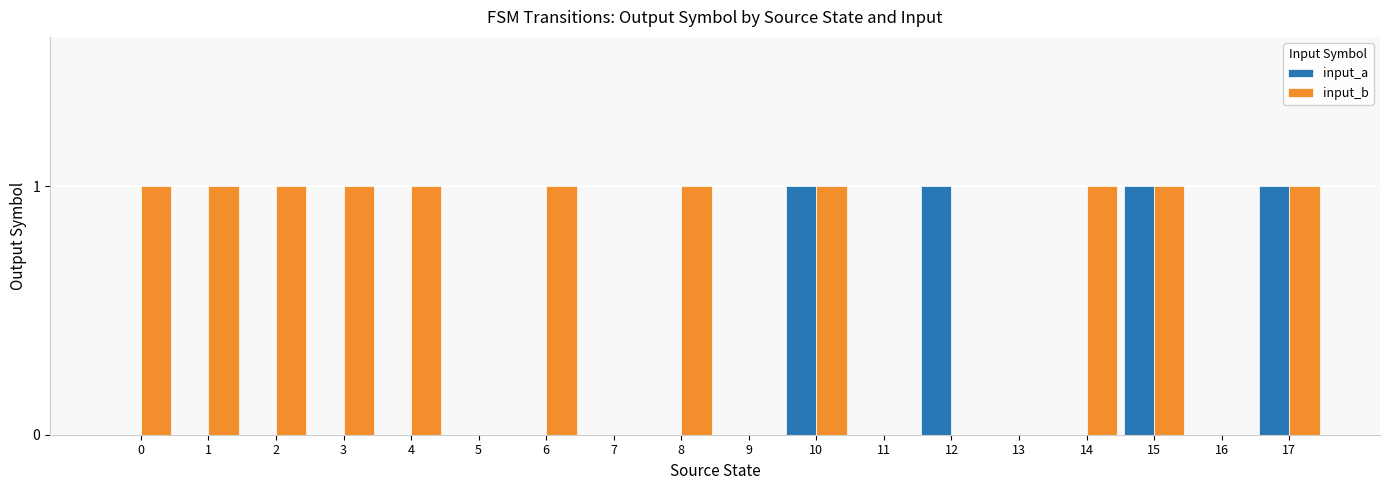

Reading right to left, what are all the values shown in this chart?

input_a: 1	0	1	0	0	1	0	1	0	0	0	0	0	0	0	0	0	0
input_b: 1	0	1	1	0	0	0	1	0	1	0	1	0	1	1	1	1	1